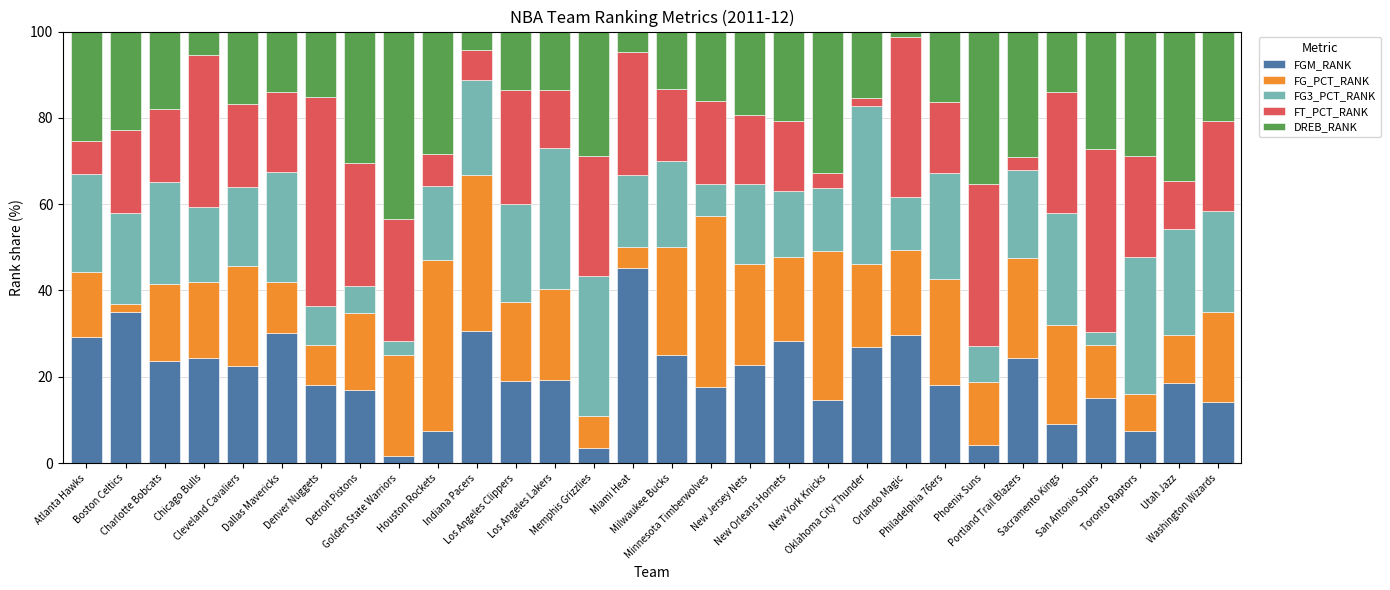

Where does the FGM_RANK series first go above 19?

Atlanta Hawks